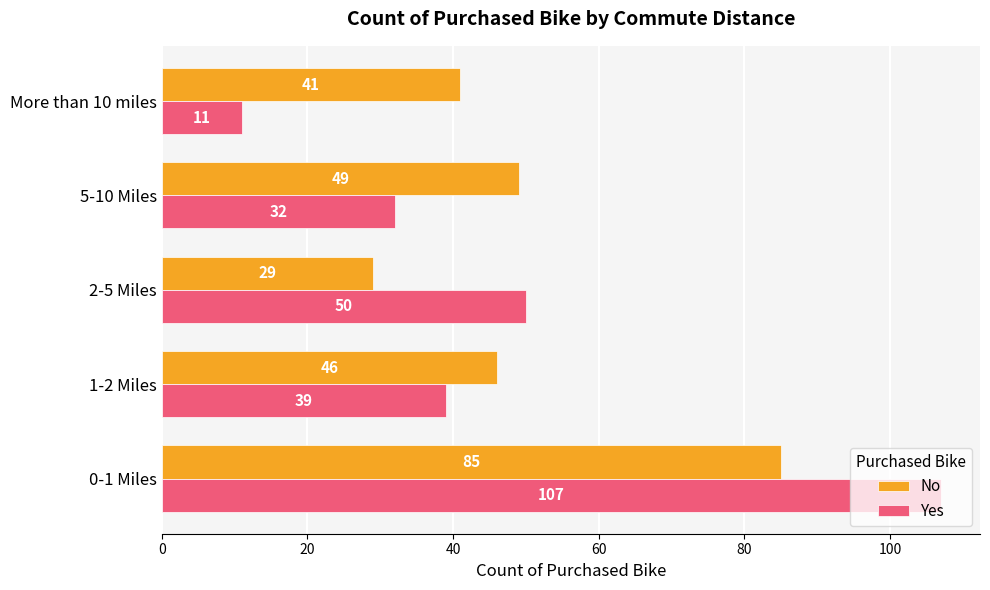

The Yes series shows 107 at 0-1 Miles. True or false?

True